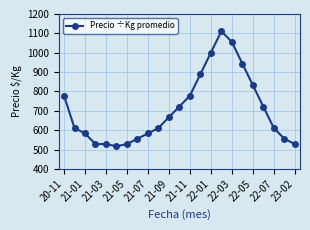

What is the average value?

706